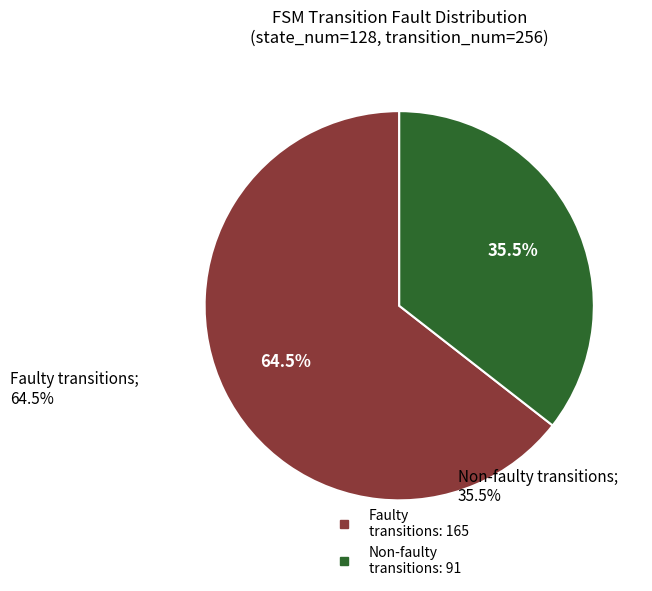

Count the number of slices in the pie.

2